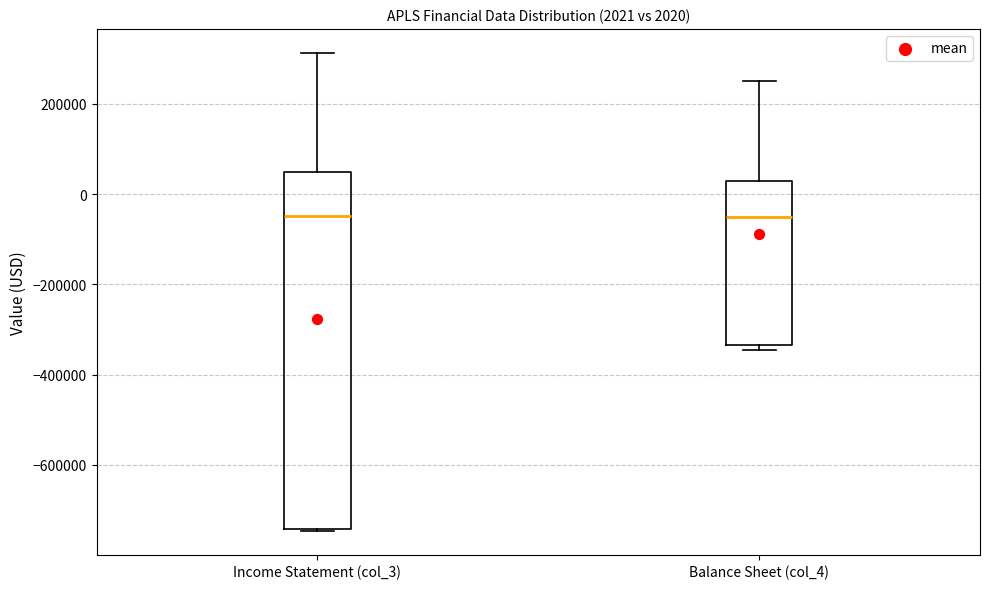

Which box is the tallest, from its lower edge to its upper edge?

Income Statement (col_3)